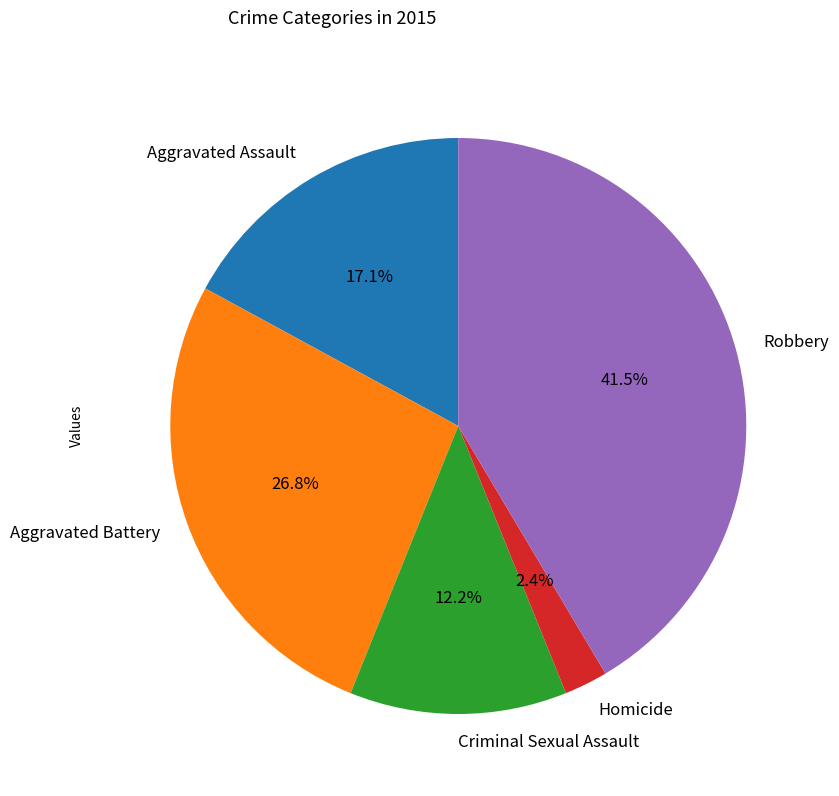

How many slices are in this pie chart?

5